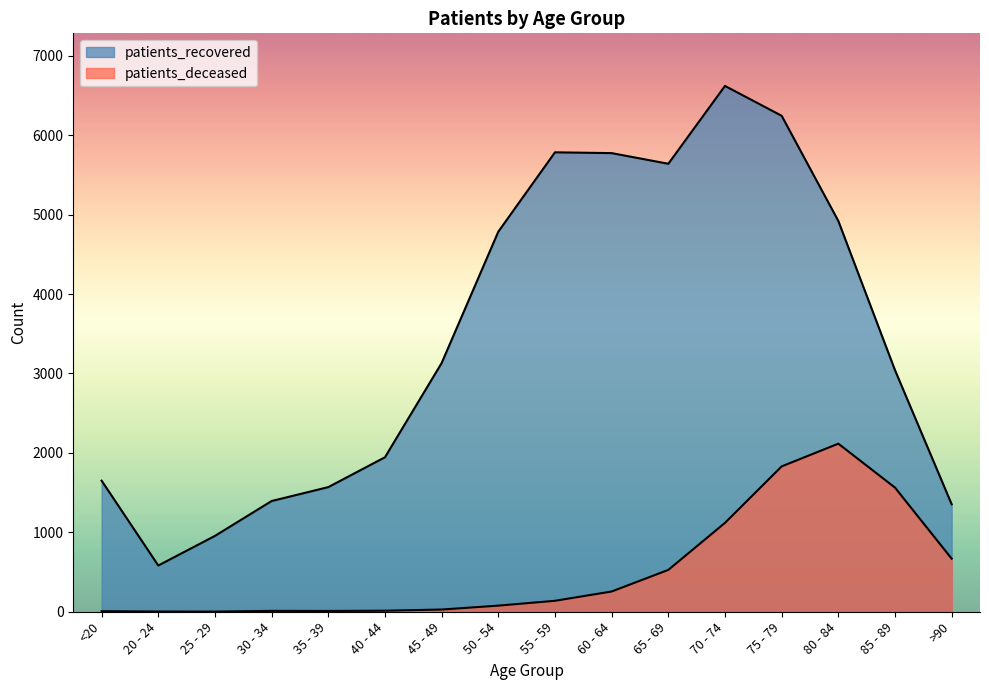

The patients_deceased series shows 172 at 65 - 69. True or false?

False